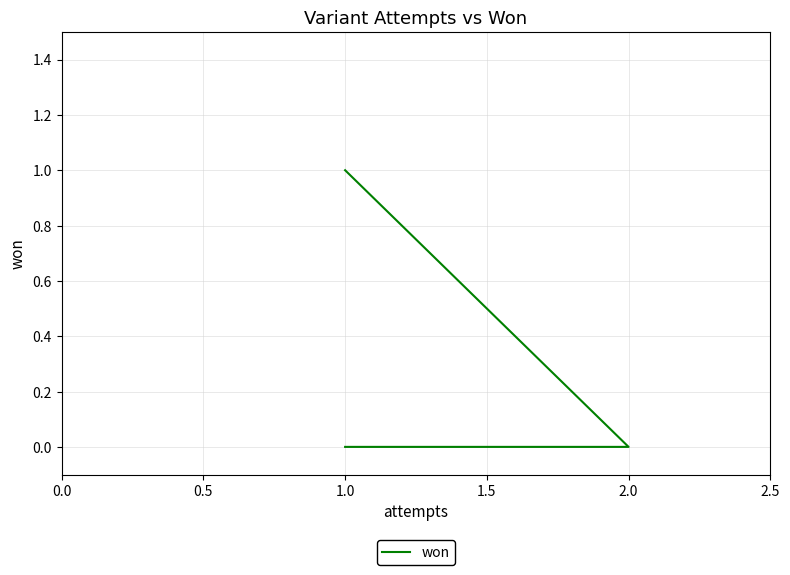

What is the label of the 2nd point from the left?

1.0